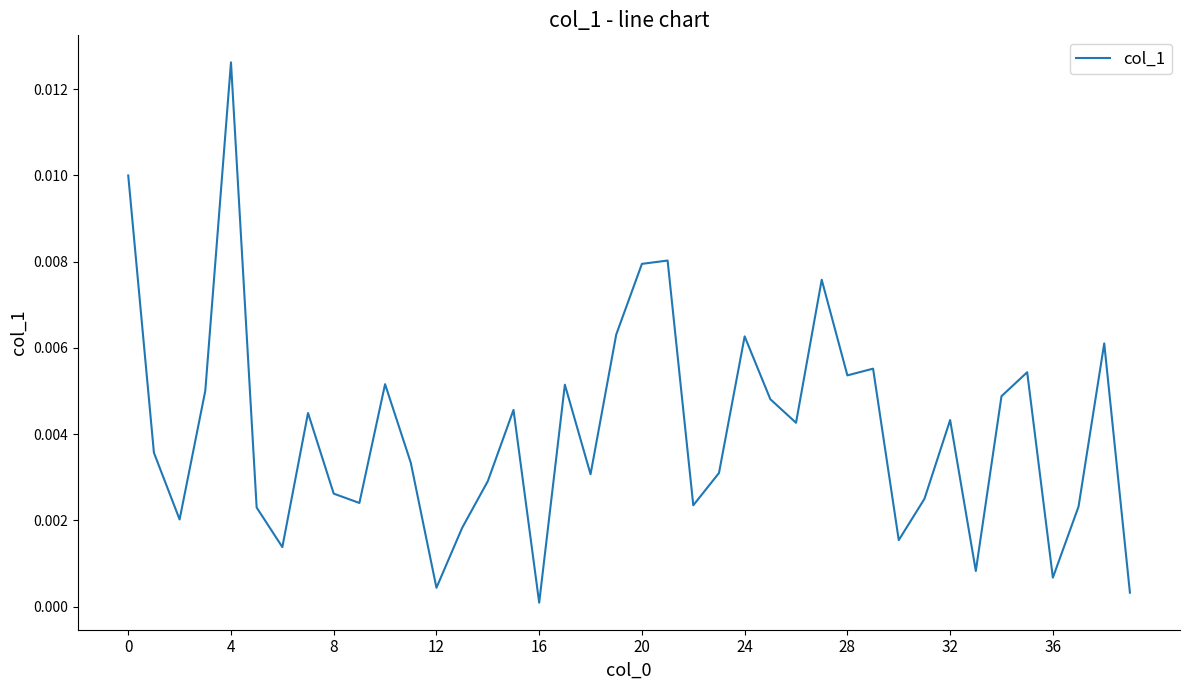

True or false: the data has more than 1 interior local peaks.

True